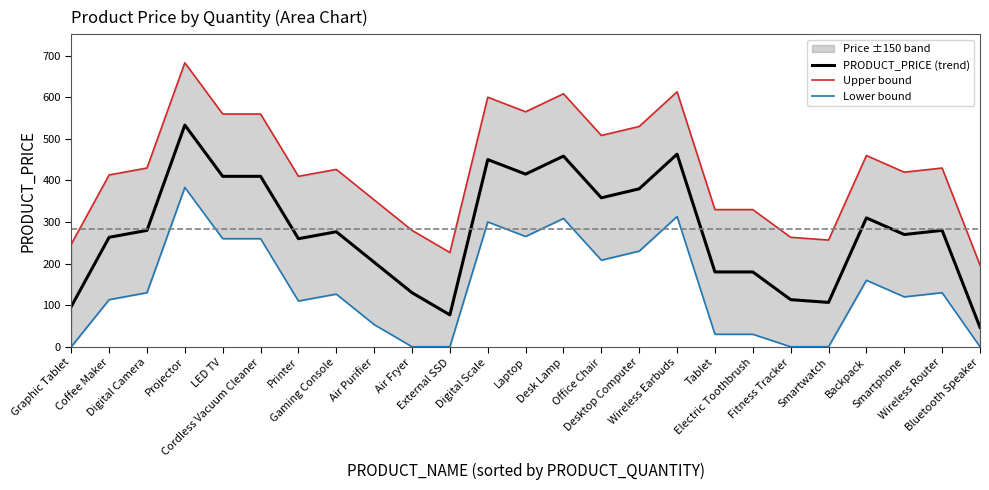

Which category has the highest value in the Lower bound series?

Projector